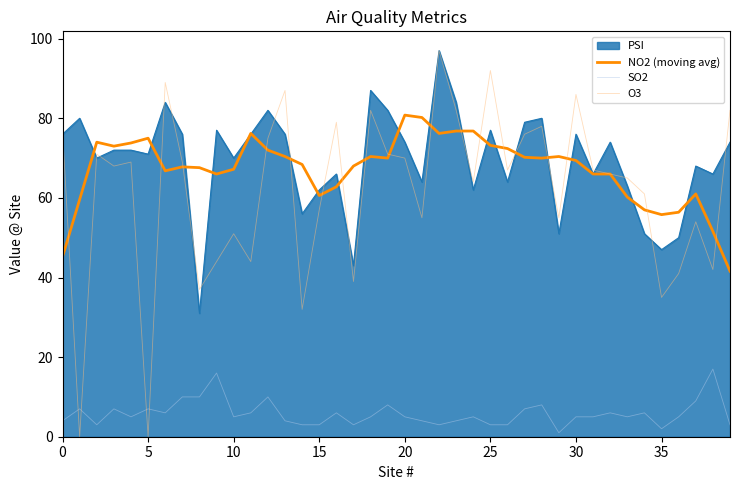

Which series has the widest spread of values?

O3